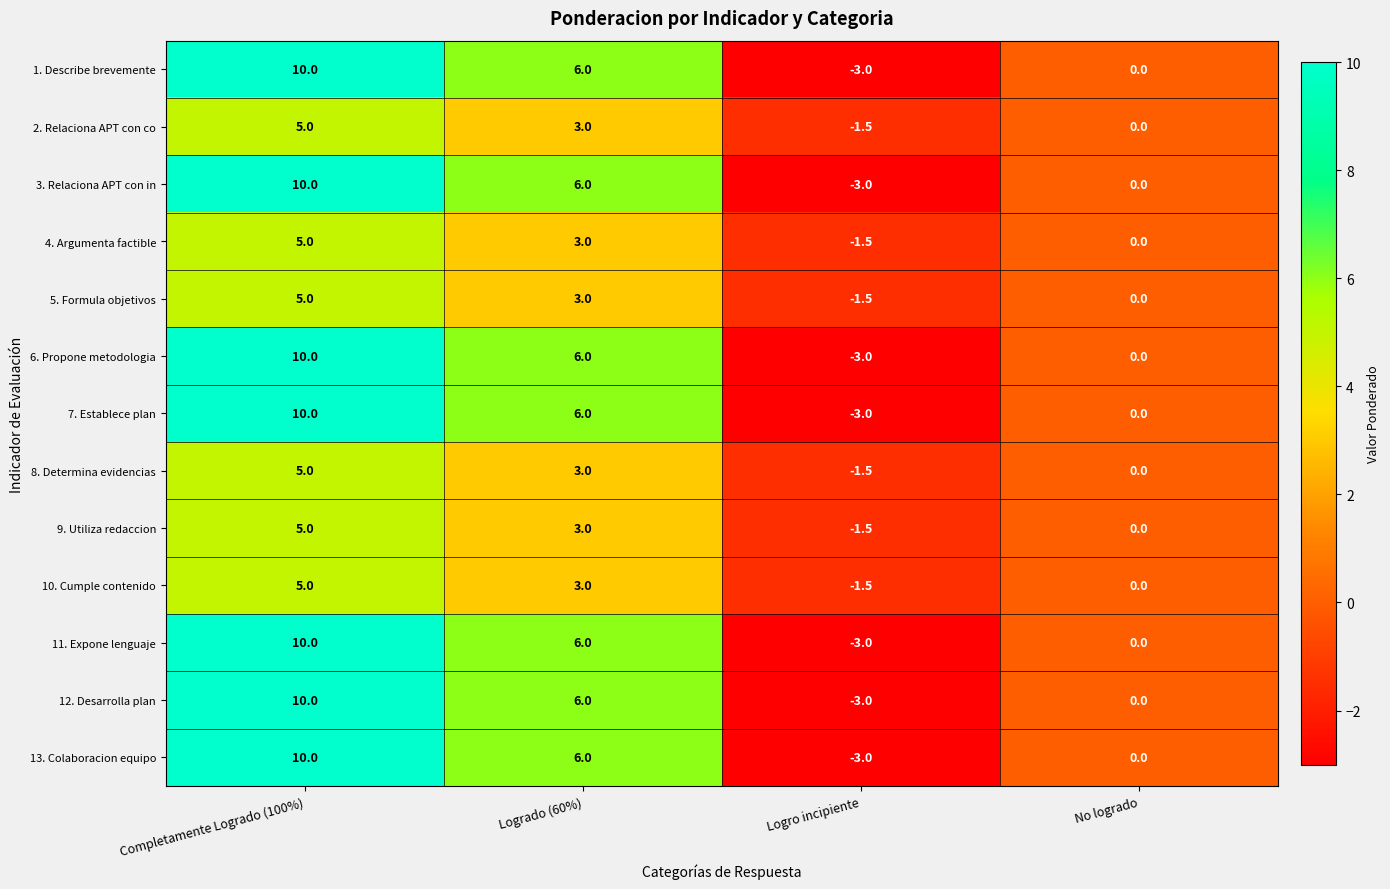

What is the lowest value of the 5. Formula objetivos series?

-1.5